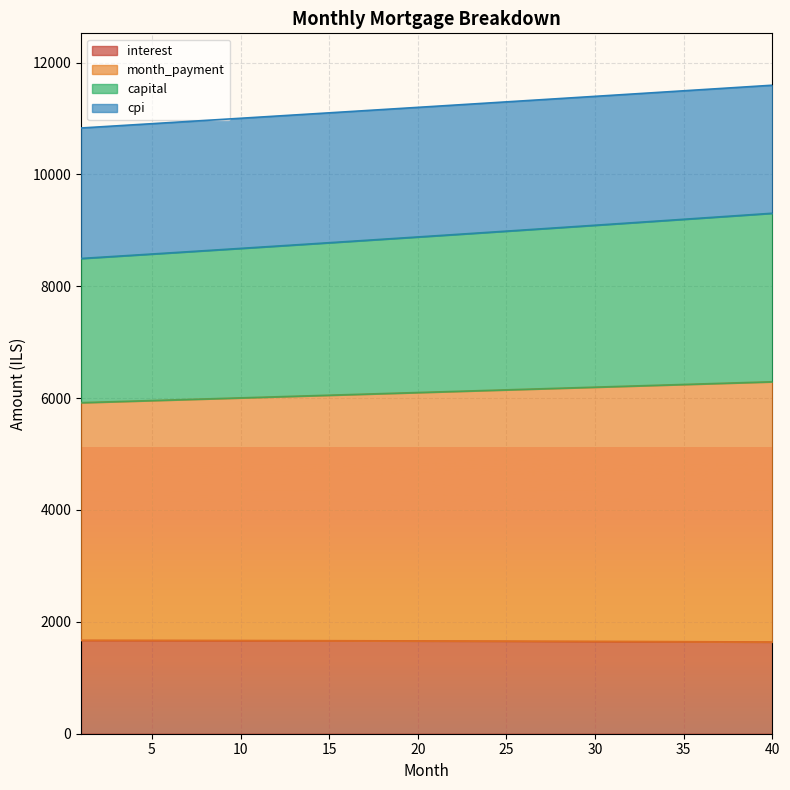

Which label corresponds to the largest value in the chart?

40